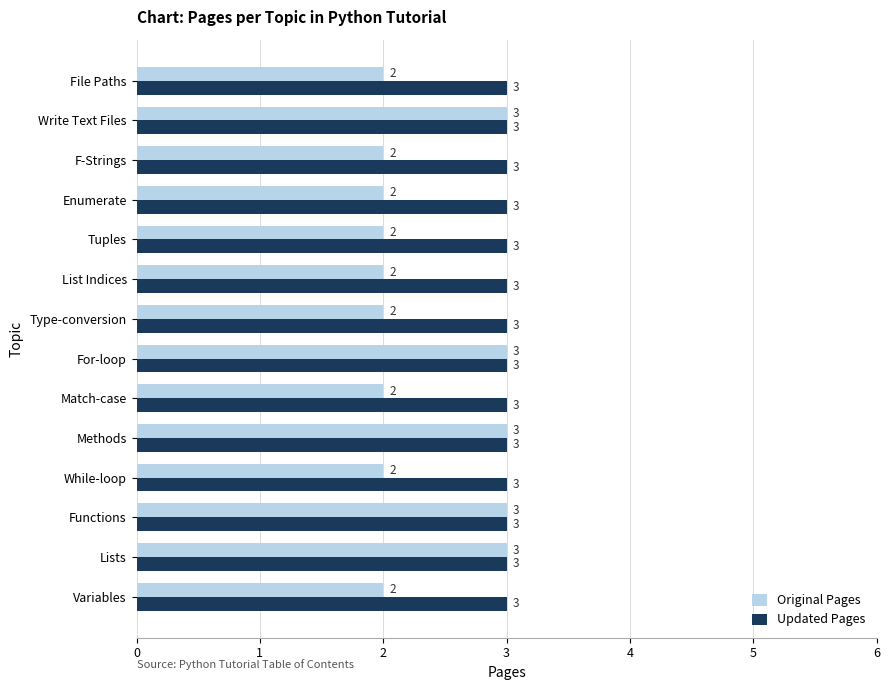

What is the sum of all Updated Pages values?

42